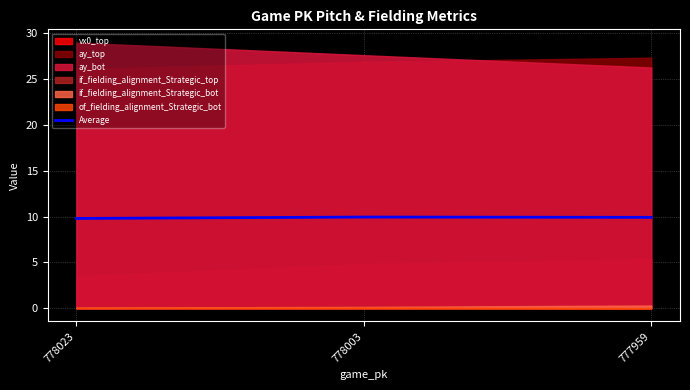

How many lines are shown in the chart?

1